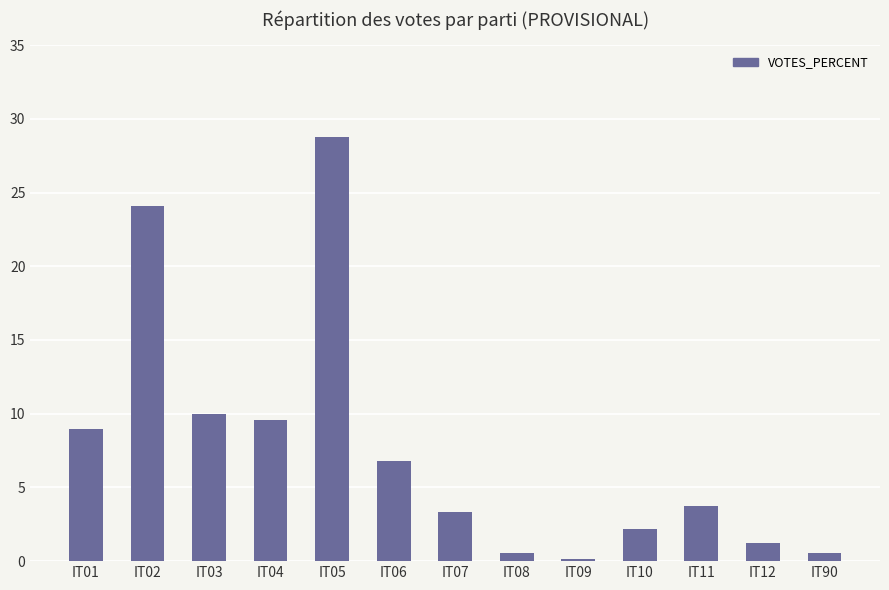

How many categories are shown in the chart?

13